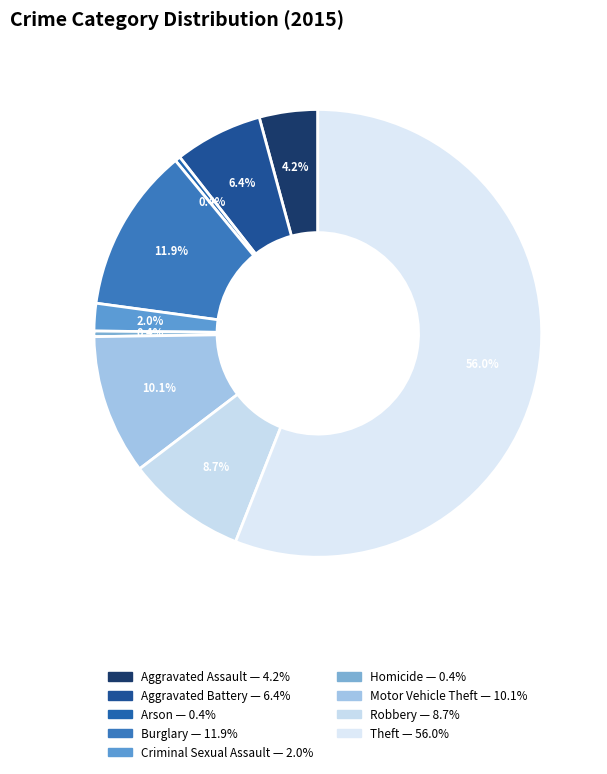

How many segments does this pie chart have?

9